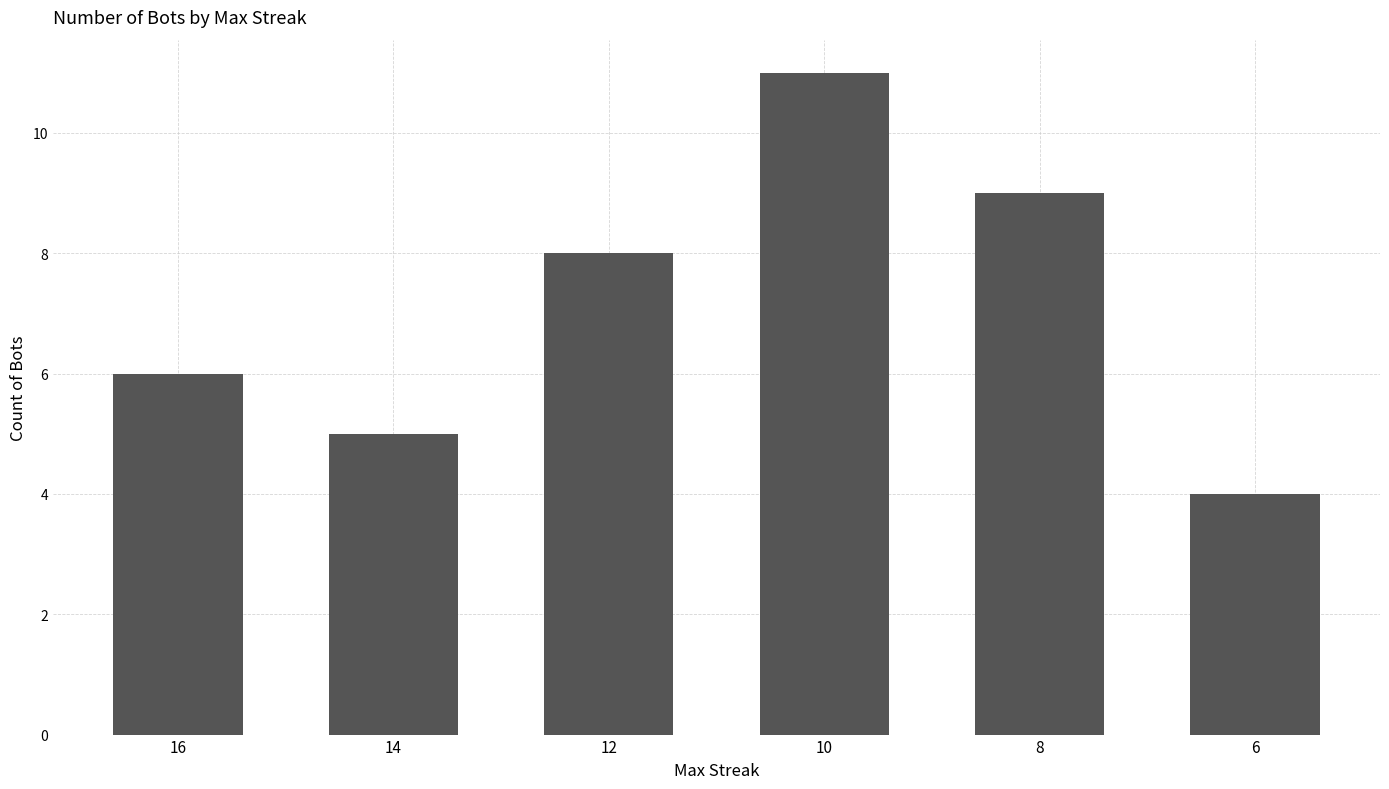

Between 14 and 6, which is larger?

14